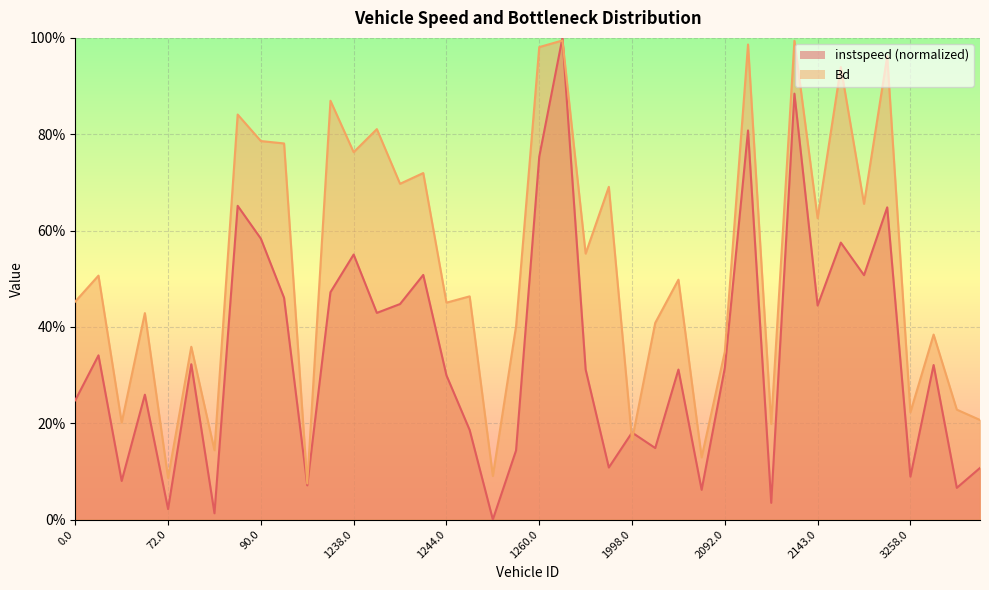

What is the label of the 10th point from the right?

2102.0